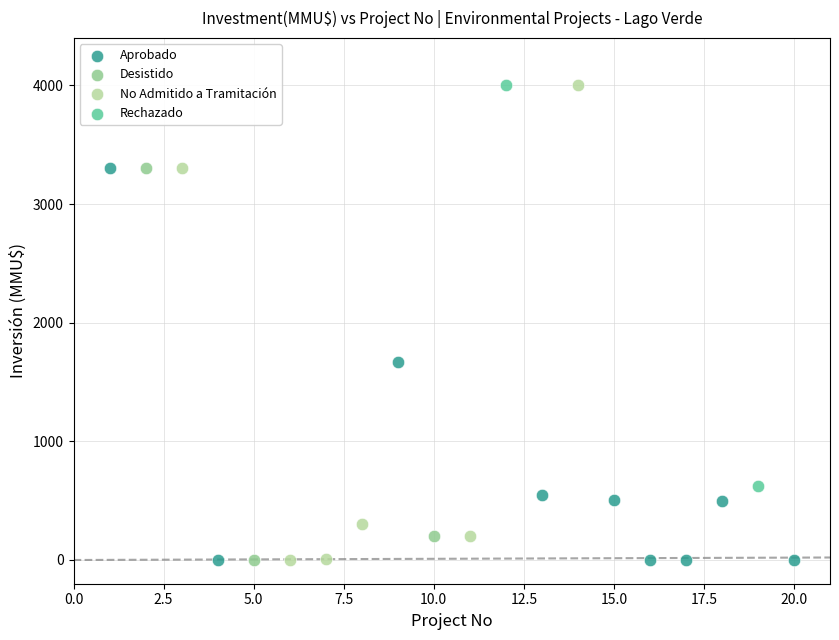

What are all the series names shown in the legend?

Aprobado, Desistido, No Admitido a Tramitación, Rechazado